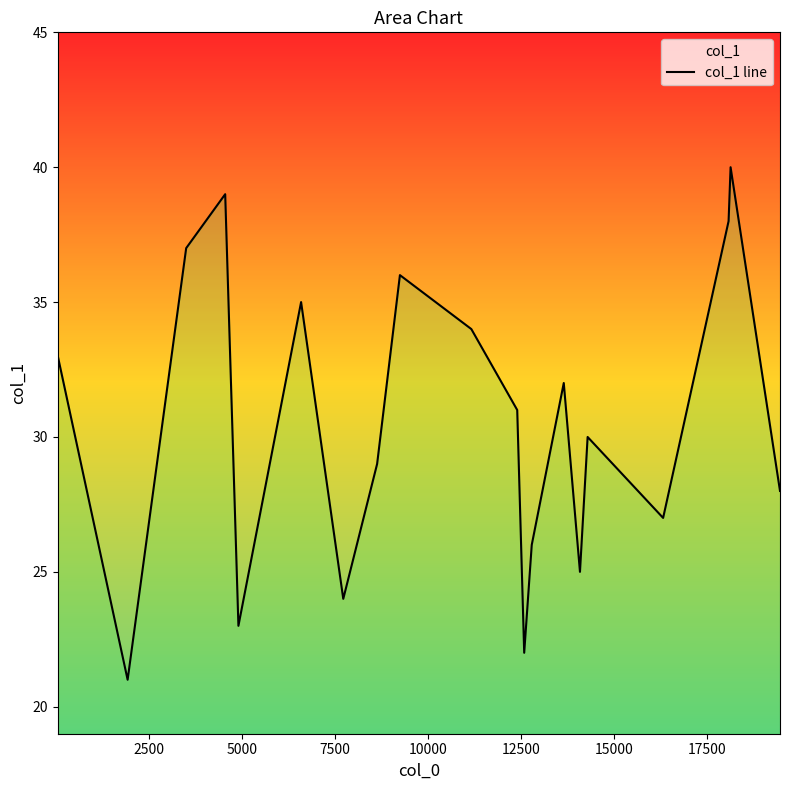

How many data points does each series have?

20